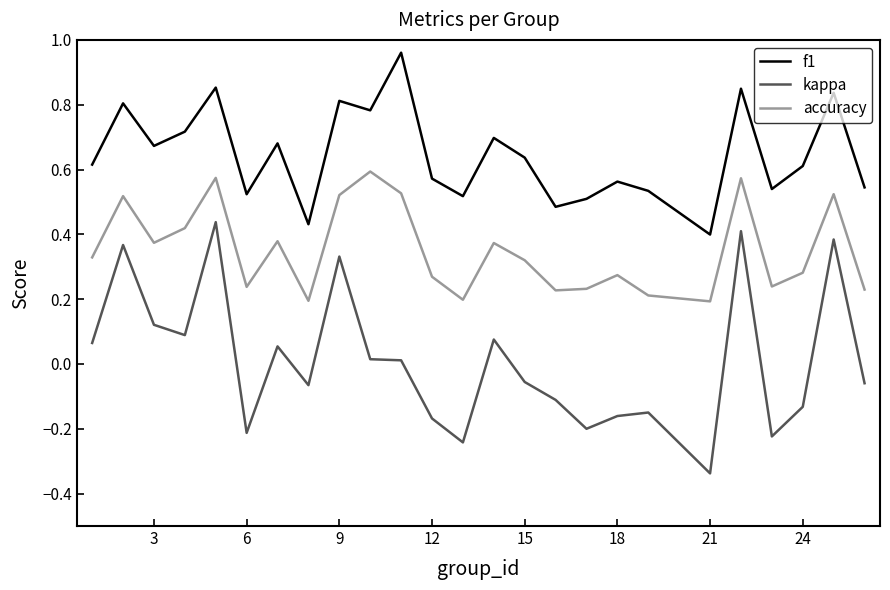

What are all the series names shown in the legend?

f1, kappa, accuracy